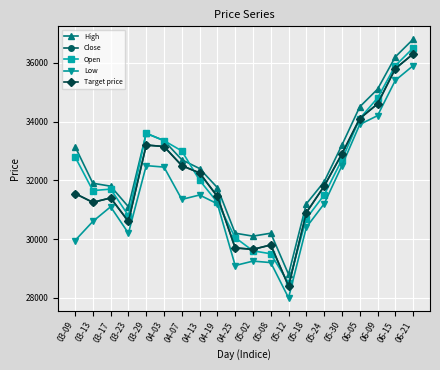

What is the difference between the highest and lowest values at 06-05?

600